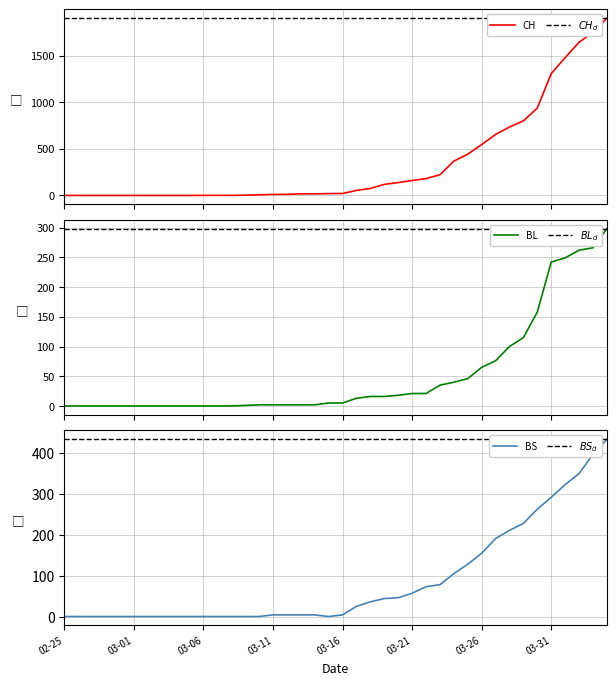

True or false: CH has more than 1 points higher than both neighbors.

False